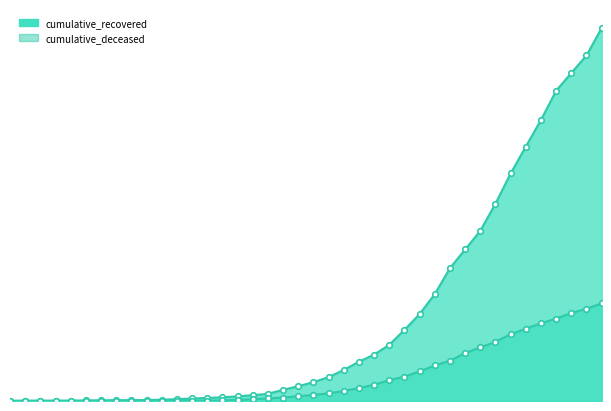

True or false: cumulative_recovered and cumulative_deceased intersect in this chart.

False